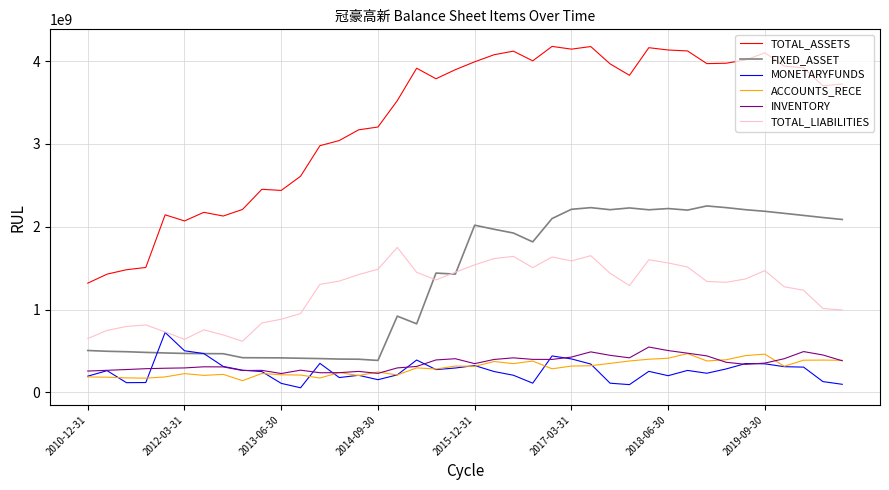

How many values in the TOTAL_LIABILITIES series are below 1343334662?

20